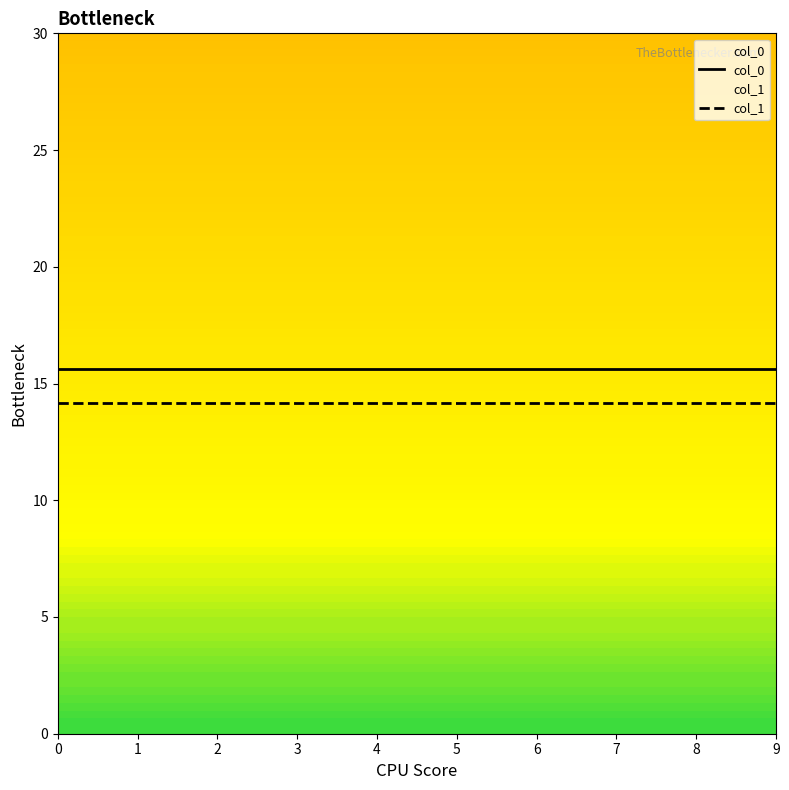

What is the sum of the col_0 values at 6 and 0?

31.3